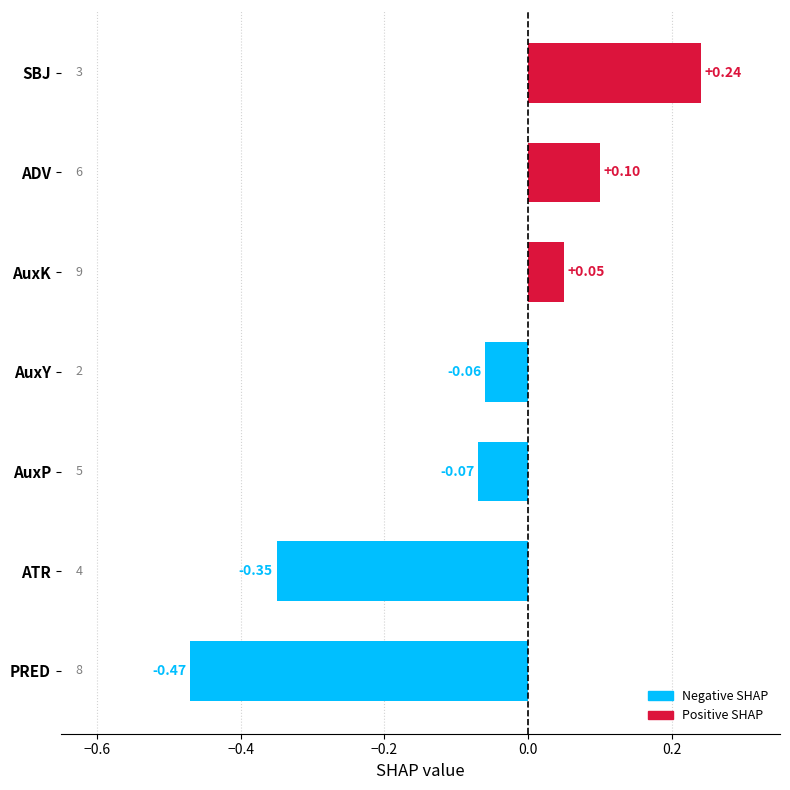

At which category does the chart reach its minimum across all series?

PRED